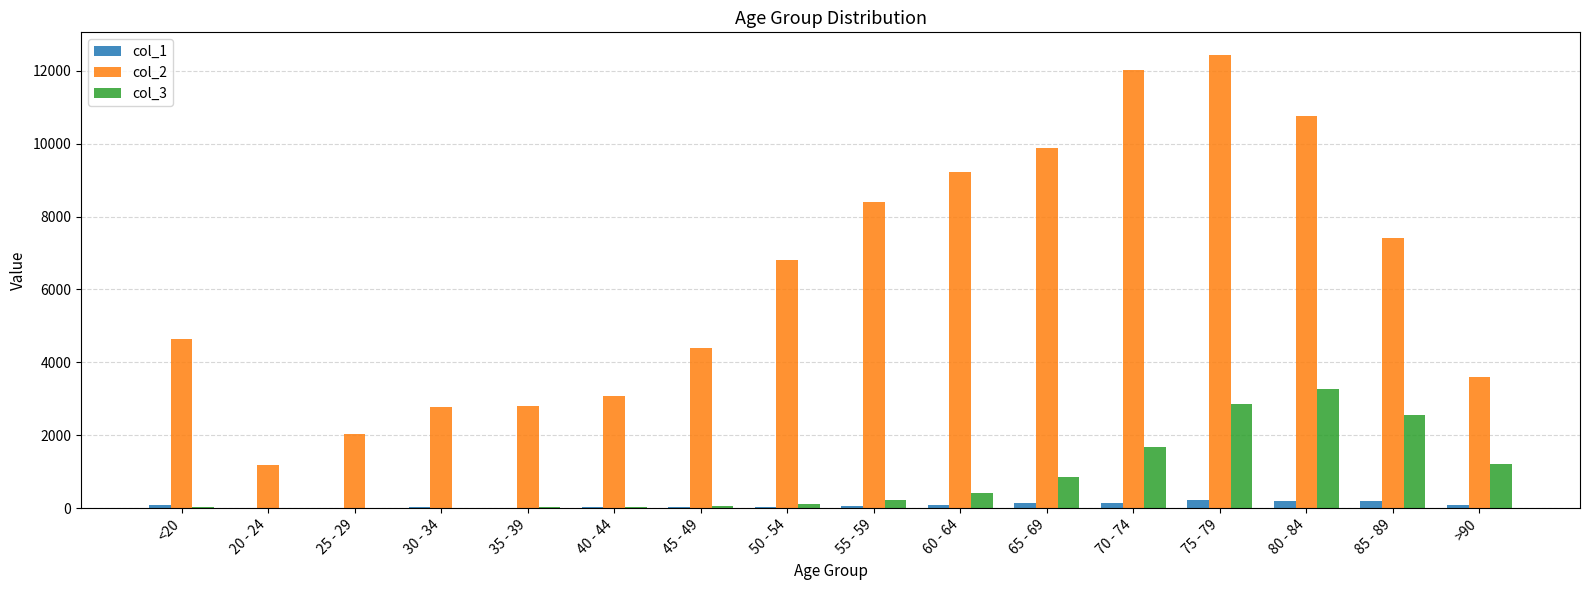

The value of col_2 at 30 - 34 is 2765. True or false?

True